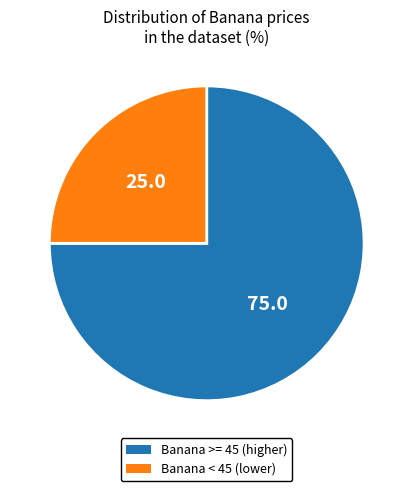

Approximately how many times larger is the value at Banana >= 45 (higher) compared to Banana < 45 (lower)?

3.0